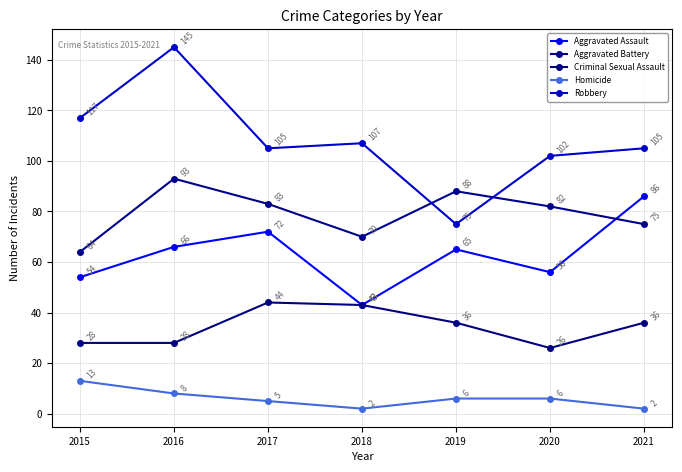

True or false: Robbery has more than 1 interior local peaks.

True